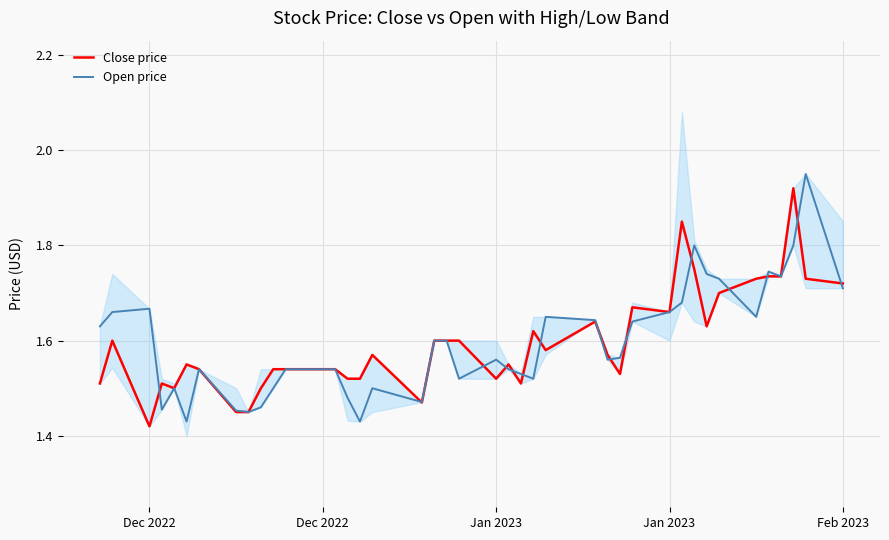

Where is Close price nearest to the value 1?

Dec 2022